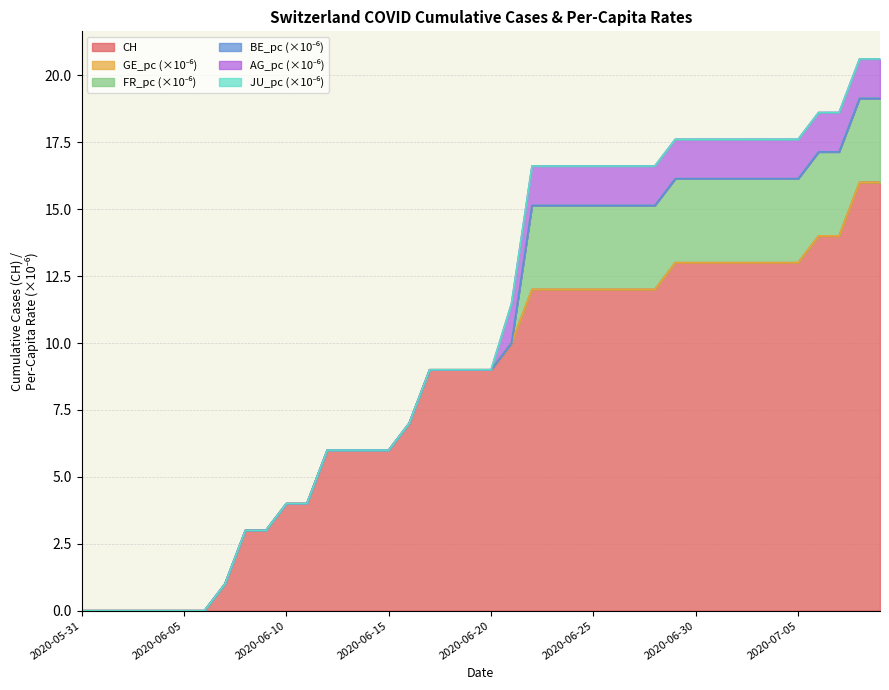

Which series changed the most between 2020-06-05 and 2020-06-20?

CH